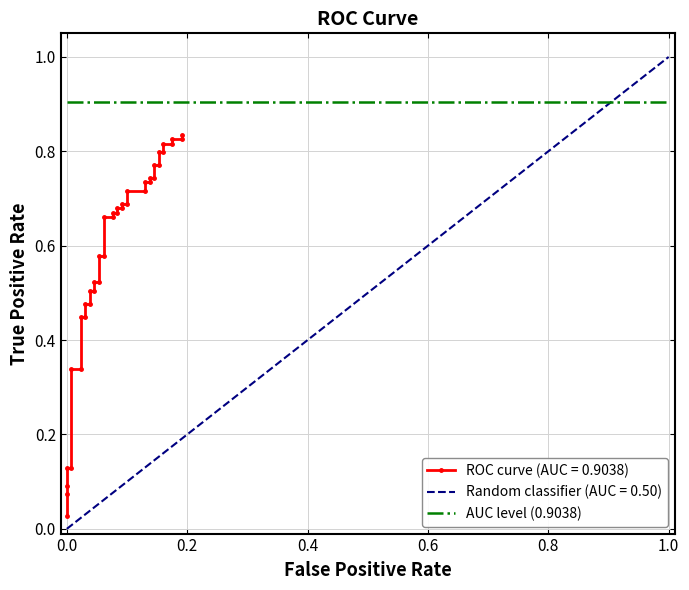

Reading left to right, list all the values displayed in this chart.

0.0	0.1	0.1	0.1	0.1	0.3	0.3	0.4	0.4	0.5	0.5	0.5	0.5	0.5	0.5	0.6	0.6	0.7	0.7	0.7	0.7	0.7	0.7	0.7	0.7	0.7	0.7	0.7	0.7	0.7	0.7	0.8	0.8	0.8	0.8	0.8	0.8	0.8	0.8	0.8